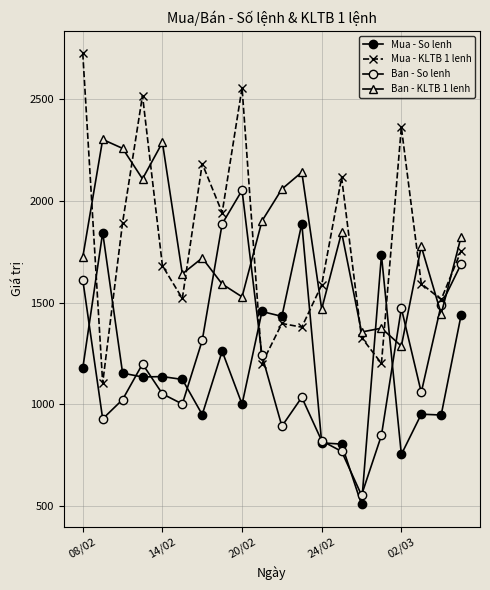

At which label is Ban - KLTB 1 lenh closest to 1794?

17